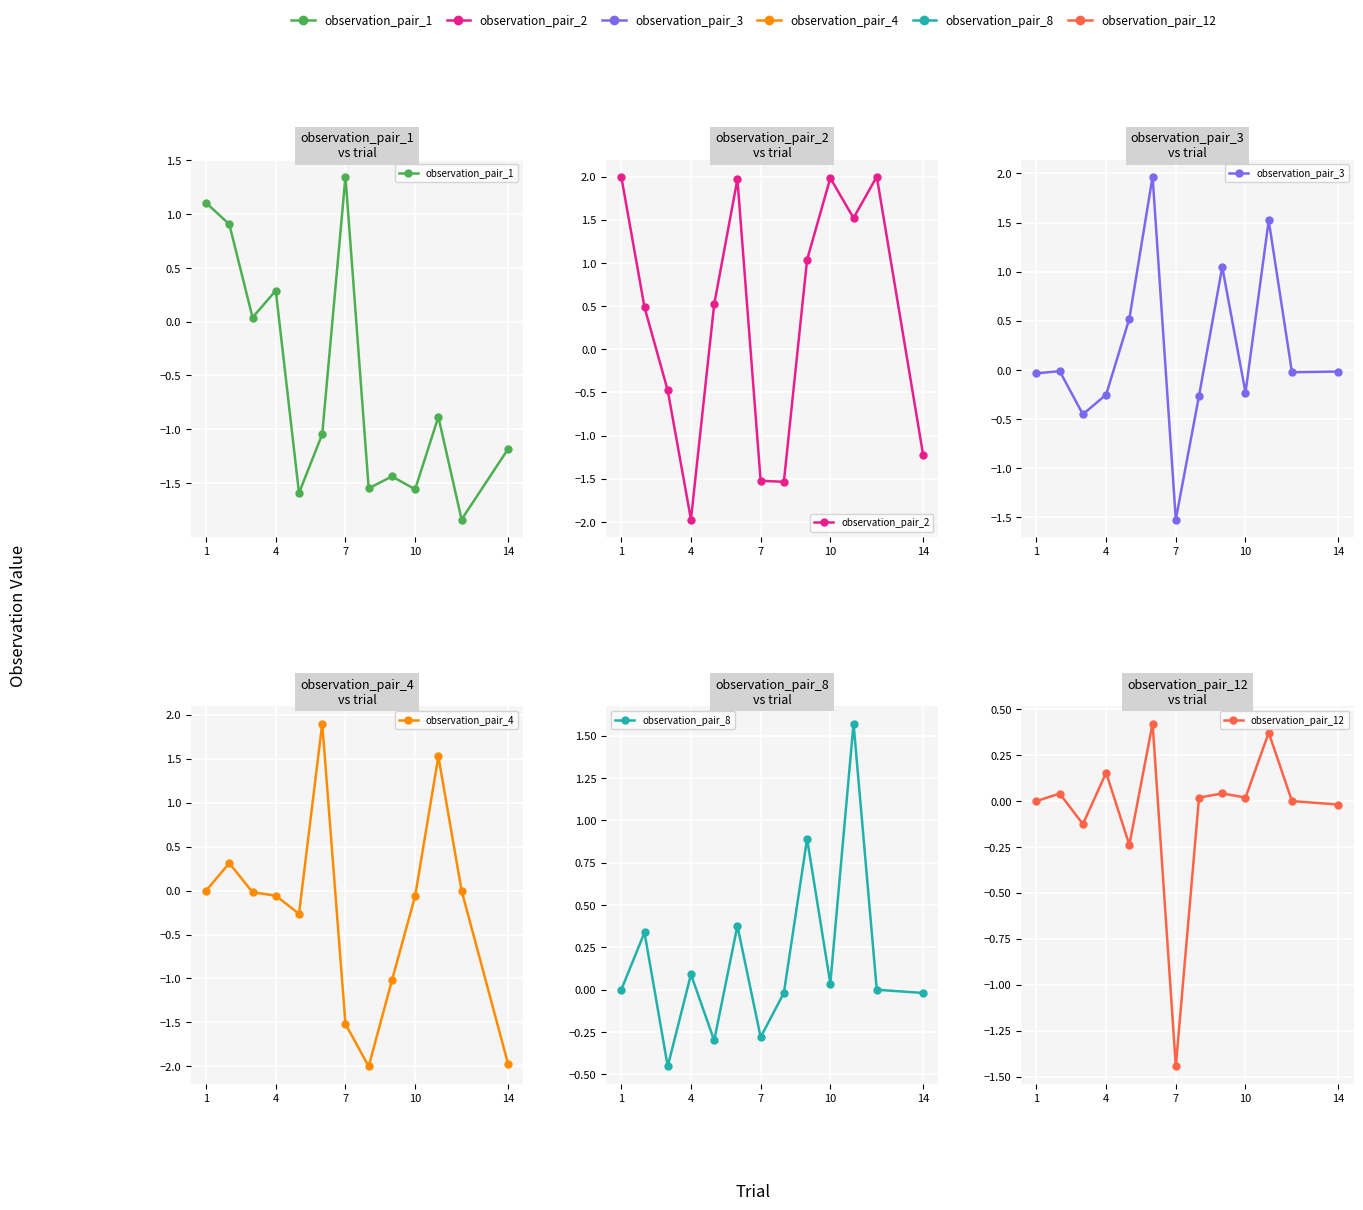

How many data points in observation_pair_1 are less than -1?

7